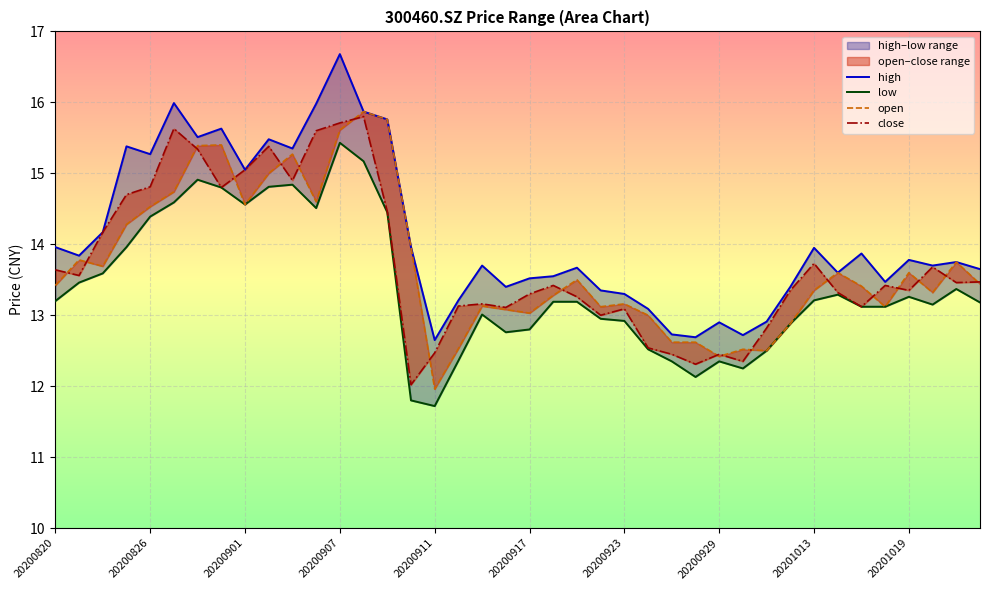

Is this an area chart (filled region under the line)?

No